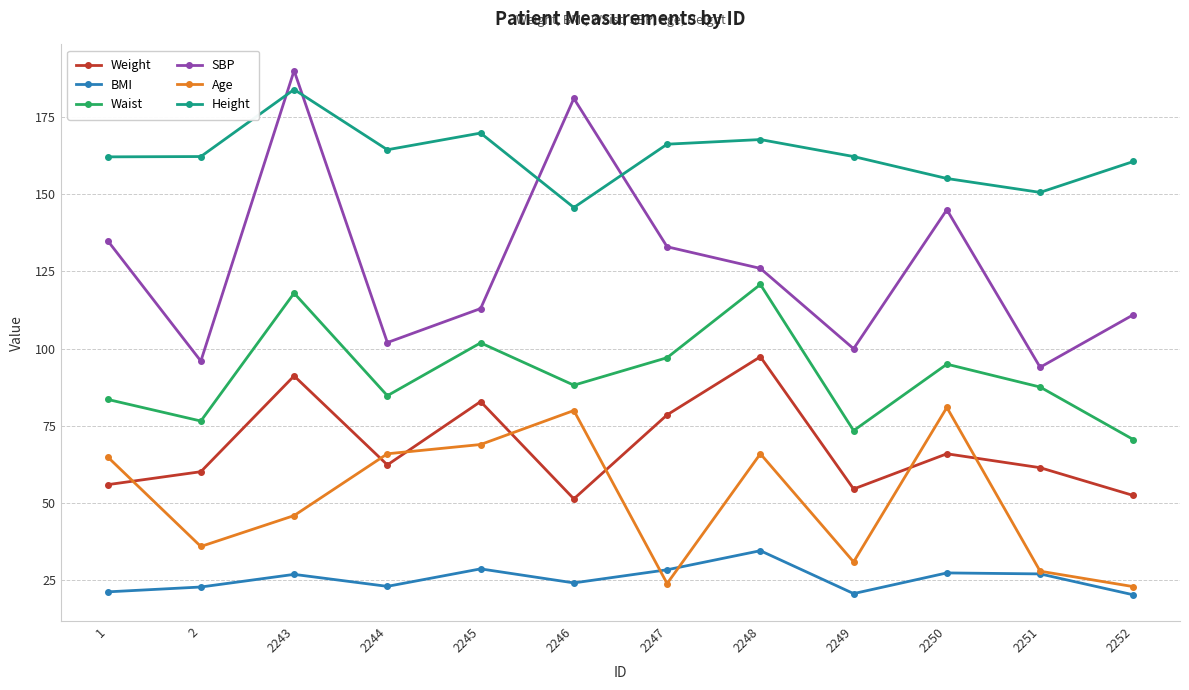

In SBP, how many points are lower than both neighbors (excluding endpoints)?

4